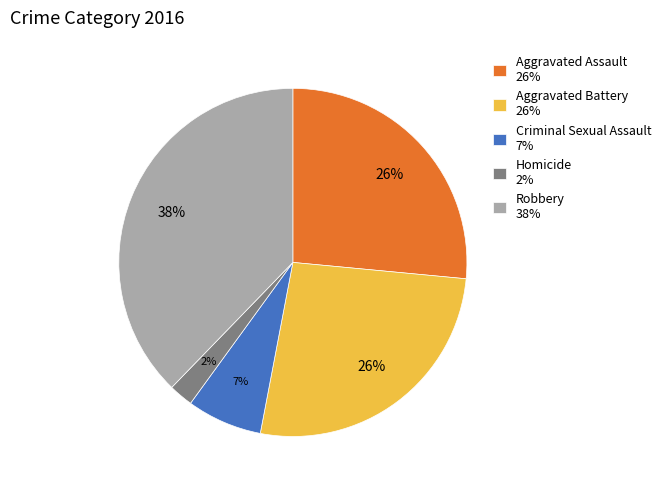

Is the sum of Robbery and Aggravated Battery greater than half?

Yes